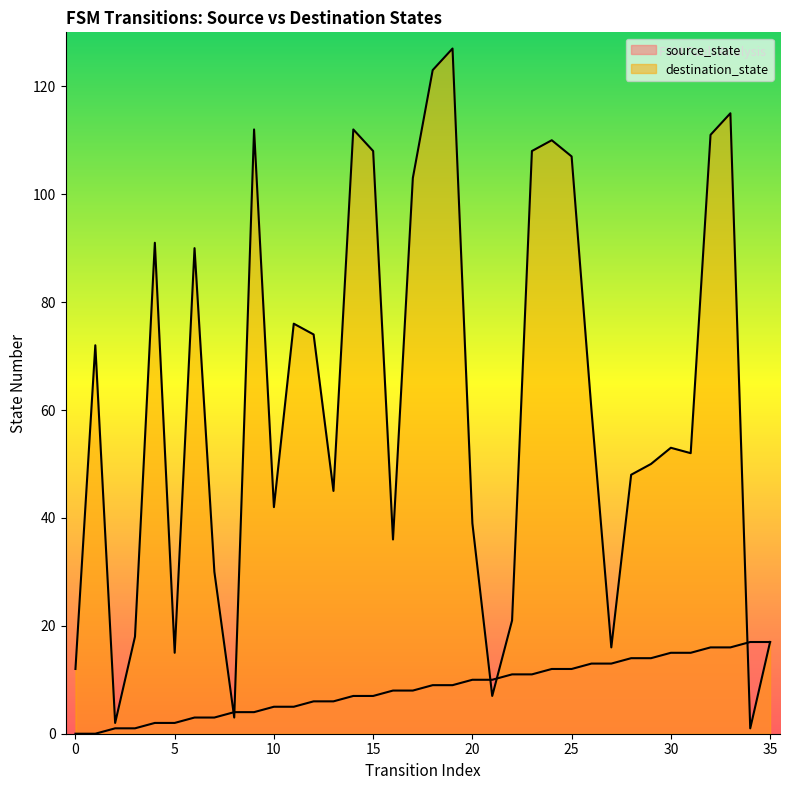

Rank the series by their maximum value, from lowest to highest.

source_state, destination_state